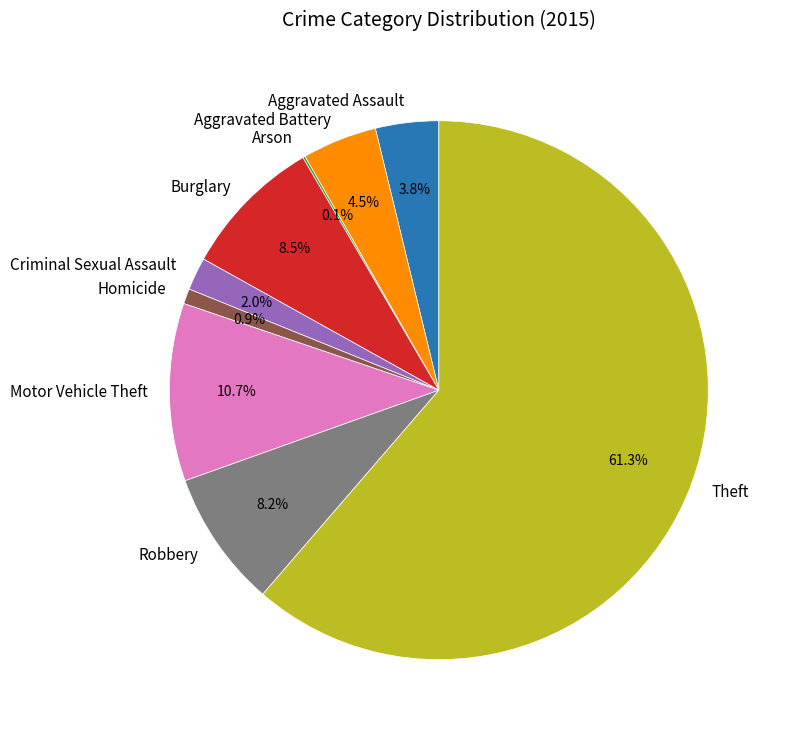

To the nearest percent, what is the difference between the largest and smallest slice percentages?

61%